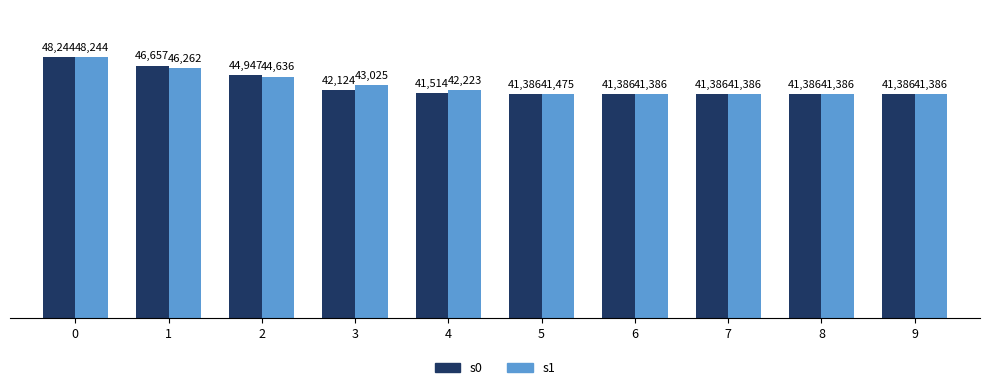

What is the minimum value for s0?

41386